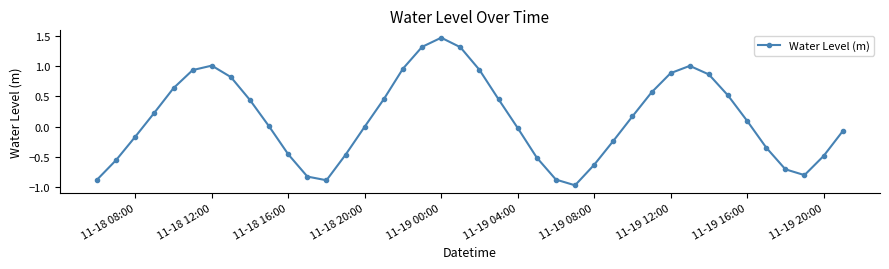

What is the sum of all values?

5.2